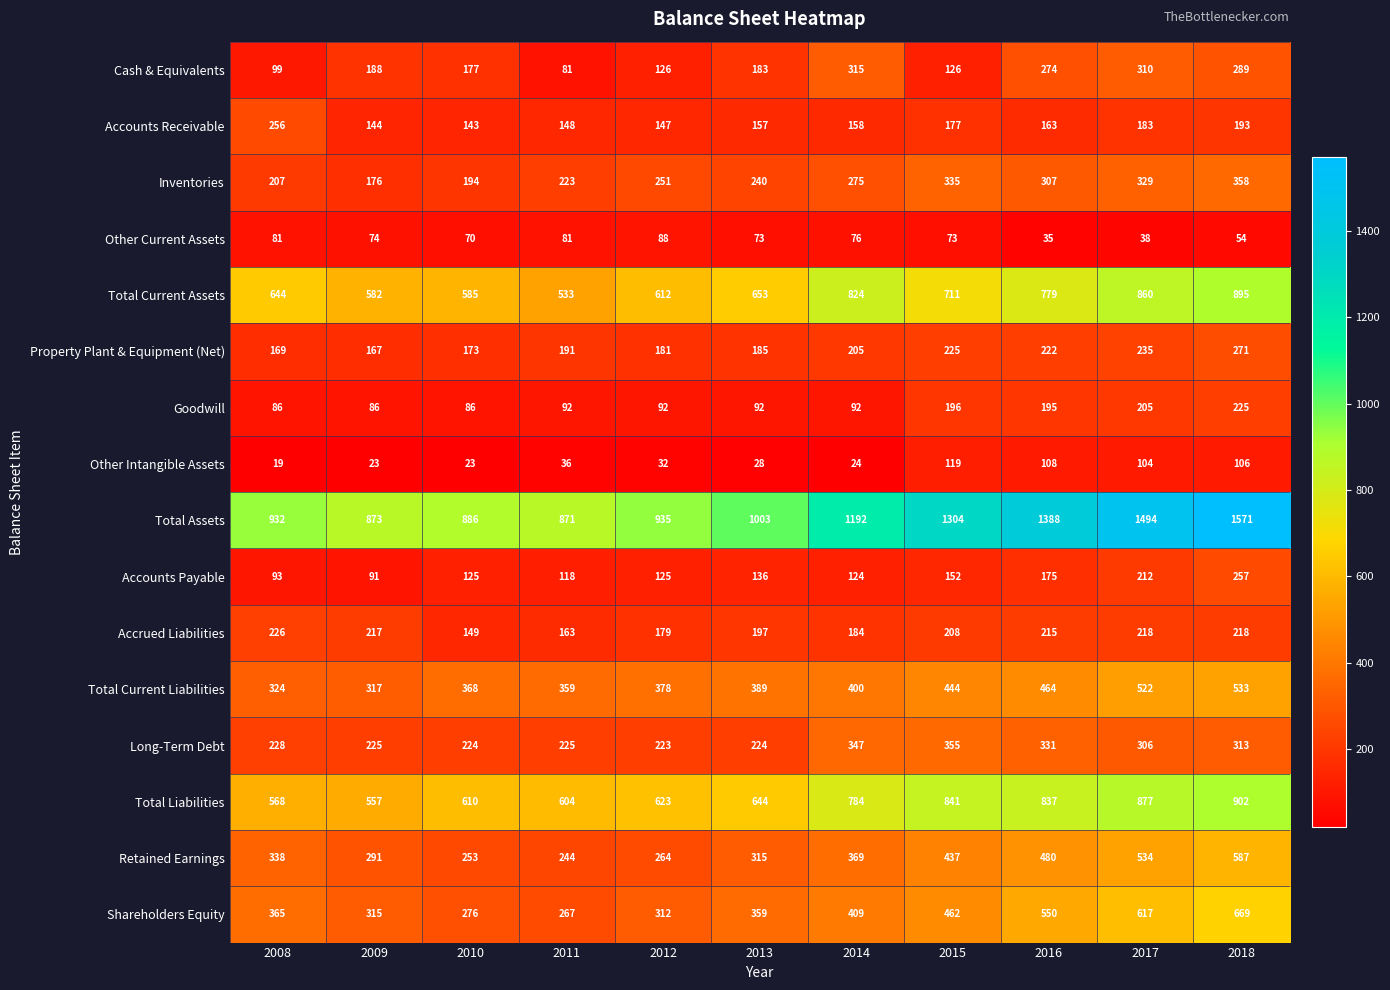

Which series has the largest total across all categories?

Total Assets